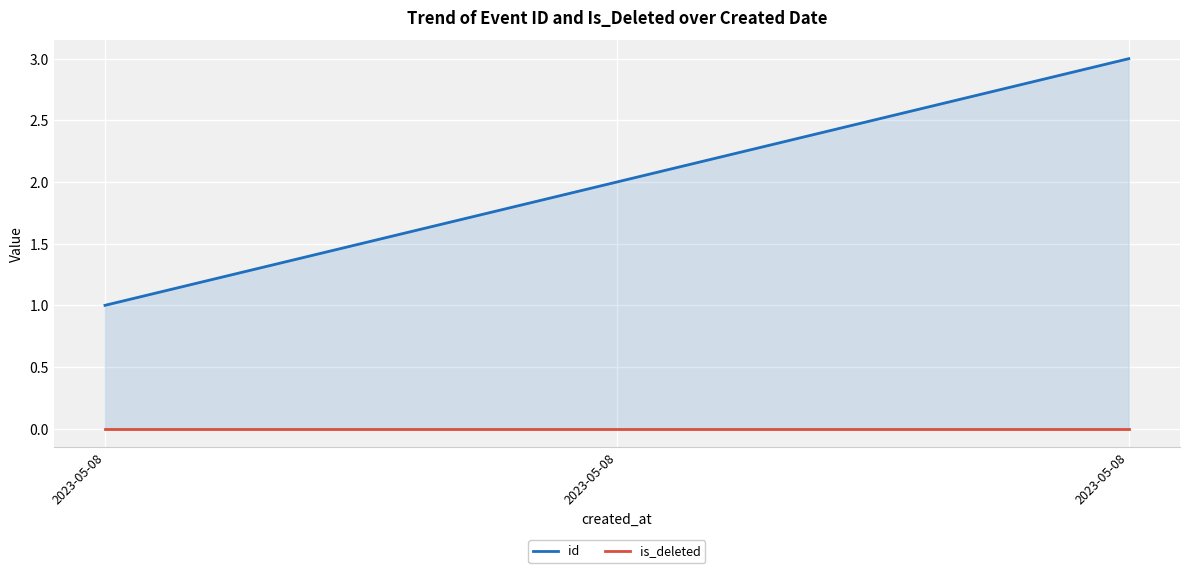

How many values in the id series exceed 2?

1